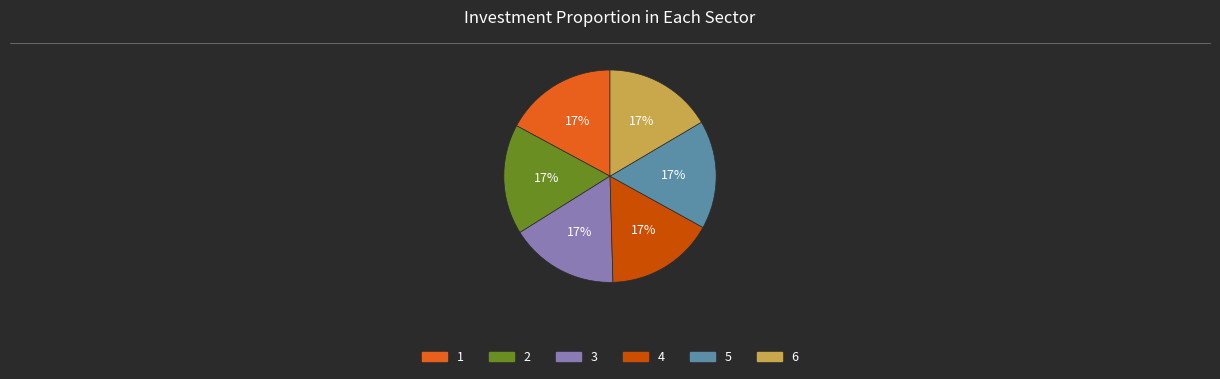

To the nearest percent, what is the average slice percentage?

17%